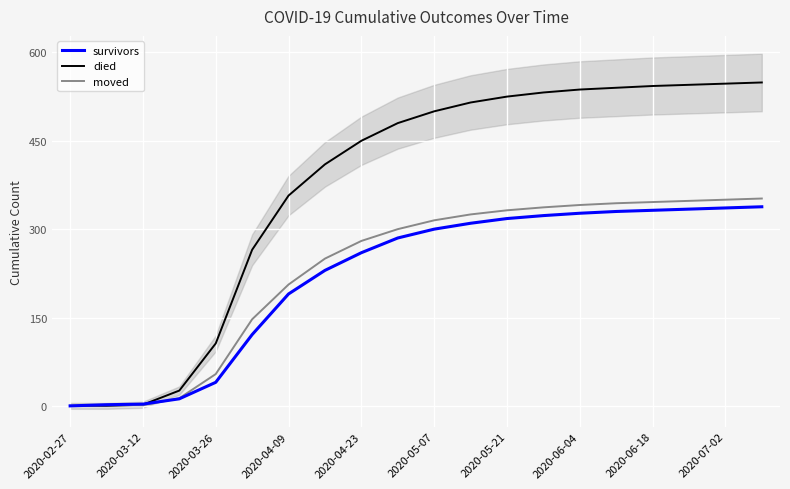

The value of moved at 2020-05-21 is 587. True or false?

False